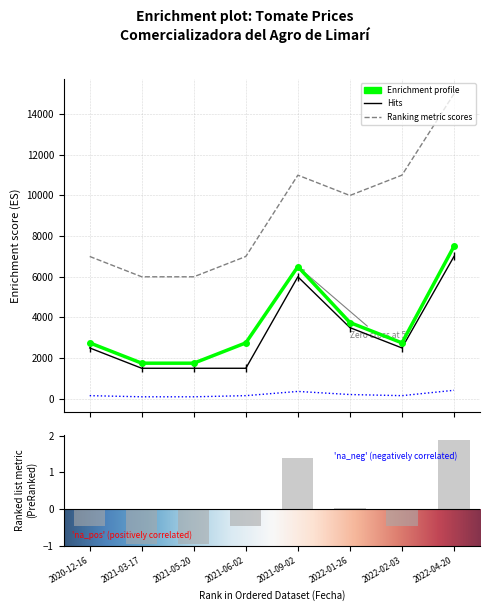

The value of Precio maximo at 2021-03-17 is 8421. True or false?

False